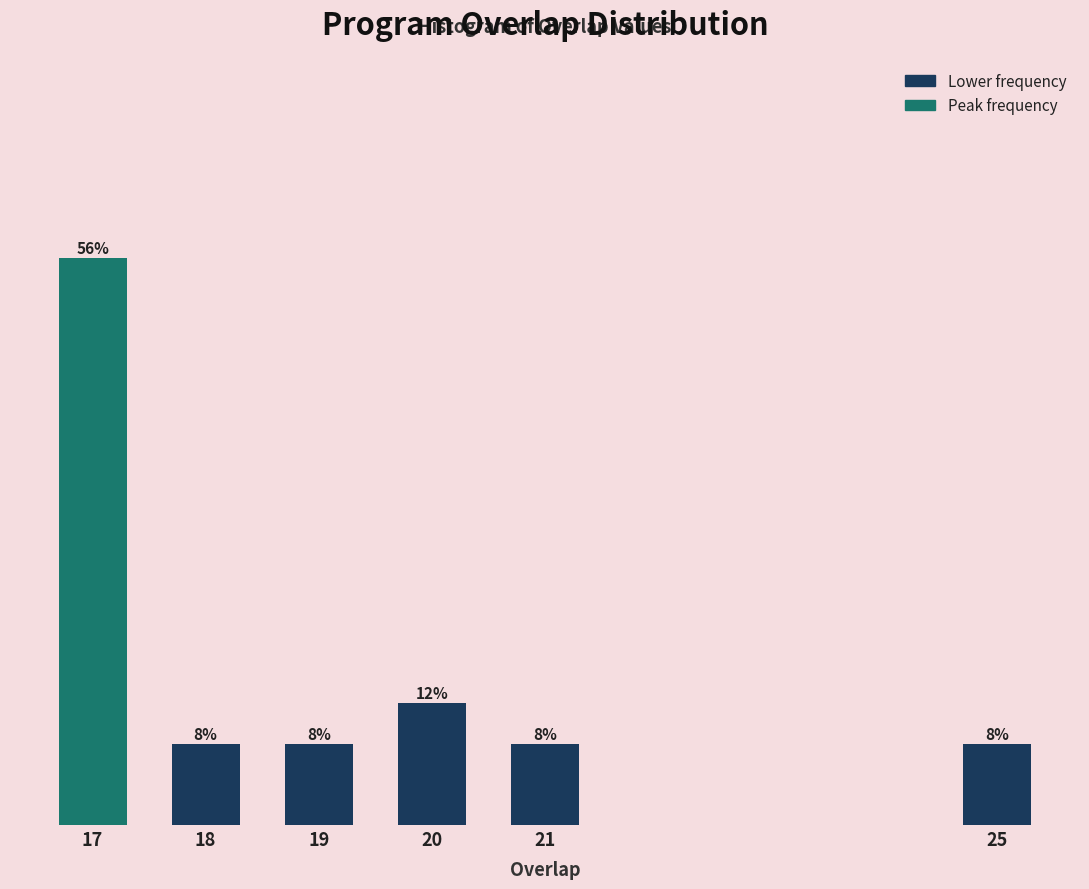

Are the bars horizontal?

No